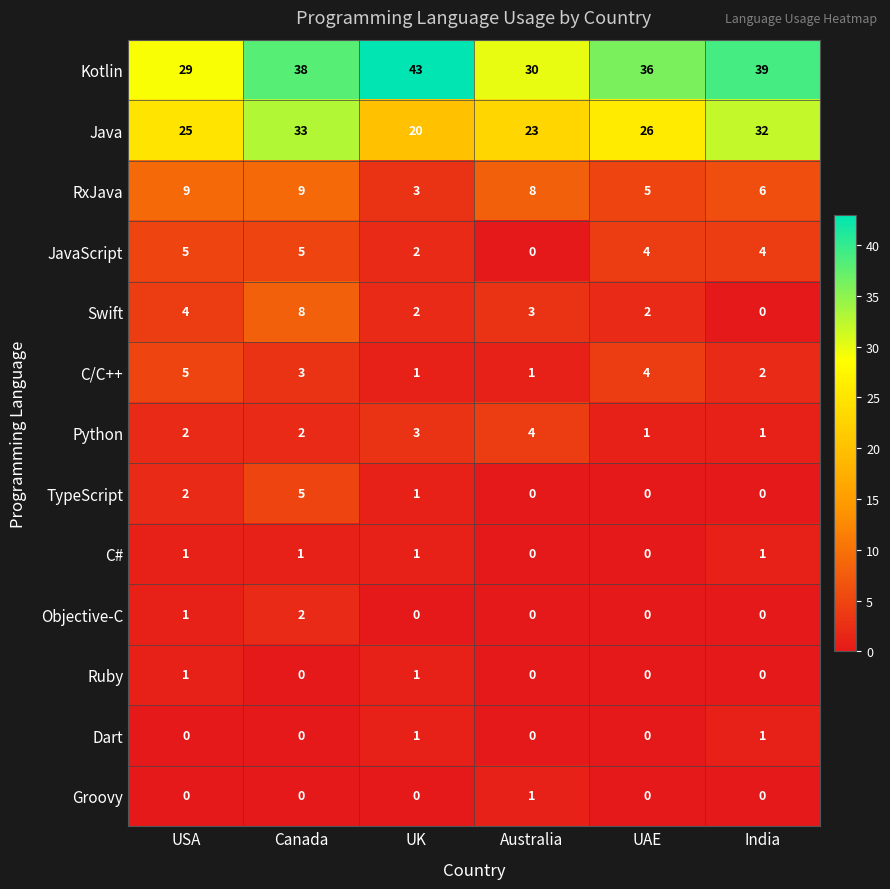

Which category has the highest value across all series?

UK